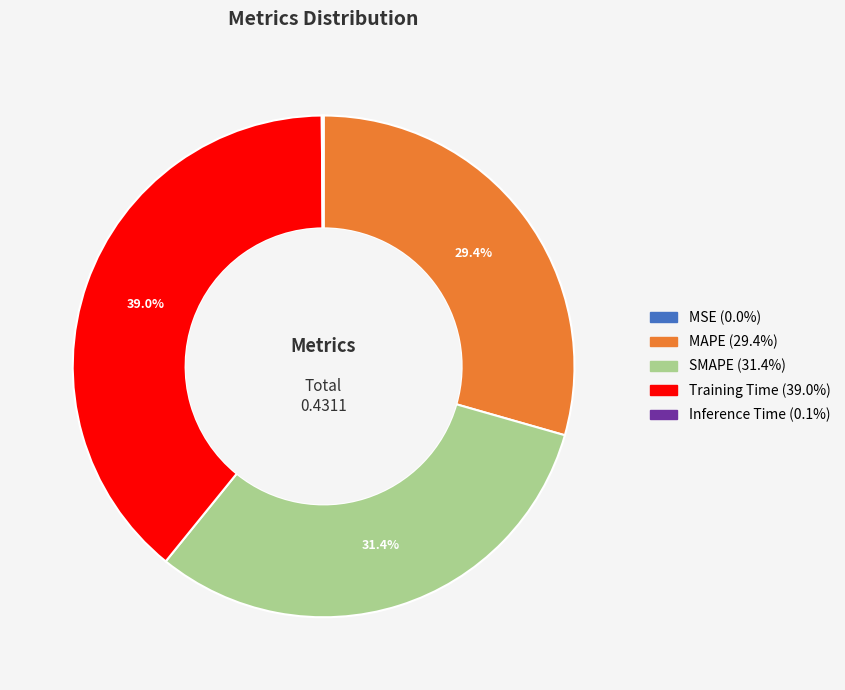

To the nearest percent, what is the combined percentage of SMAPE and MAPE?

61%